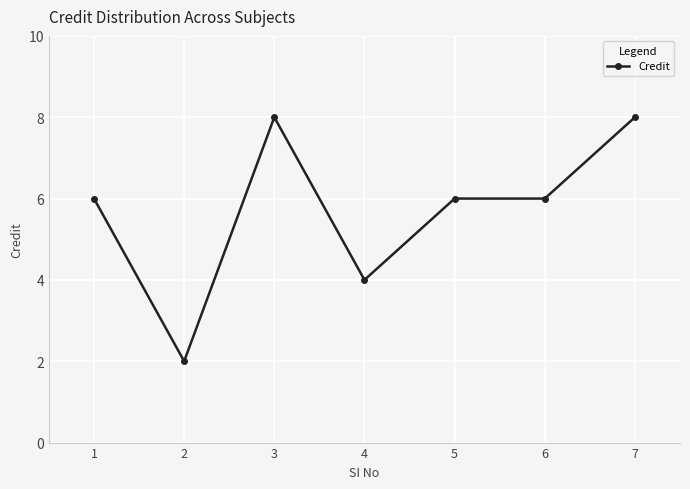

The chart shows a value of 4 at 4. True or false?

True